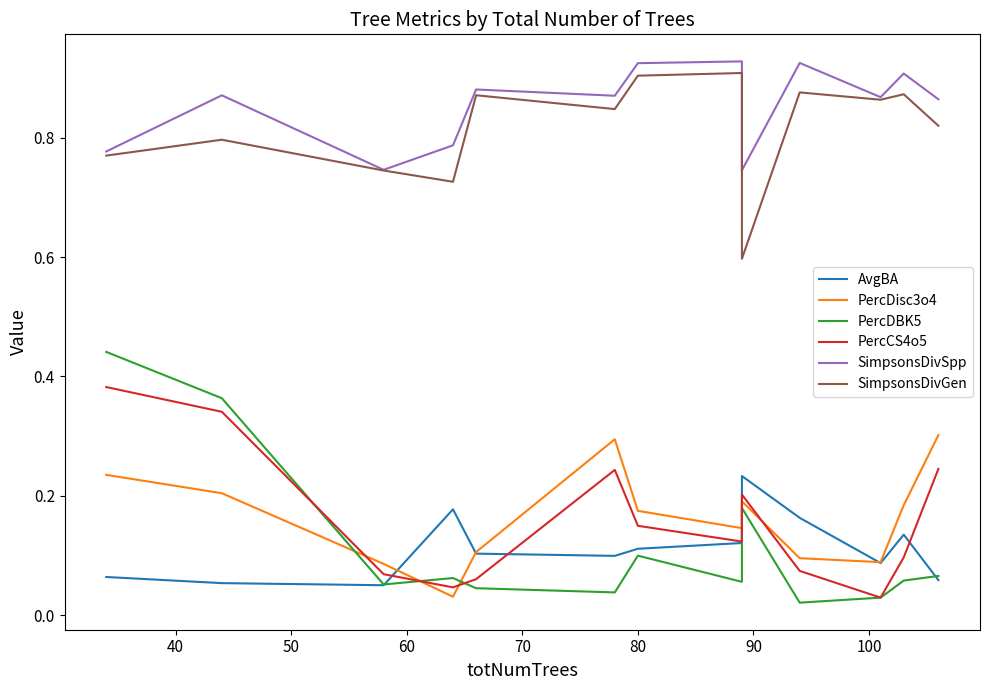

What is the maximum value for SimpsonsDivGen?

0.9